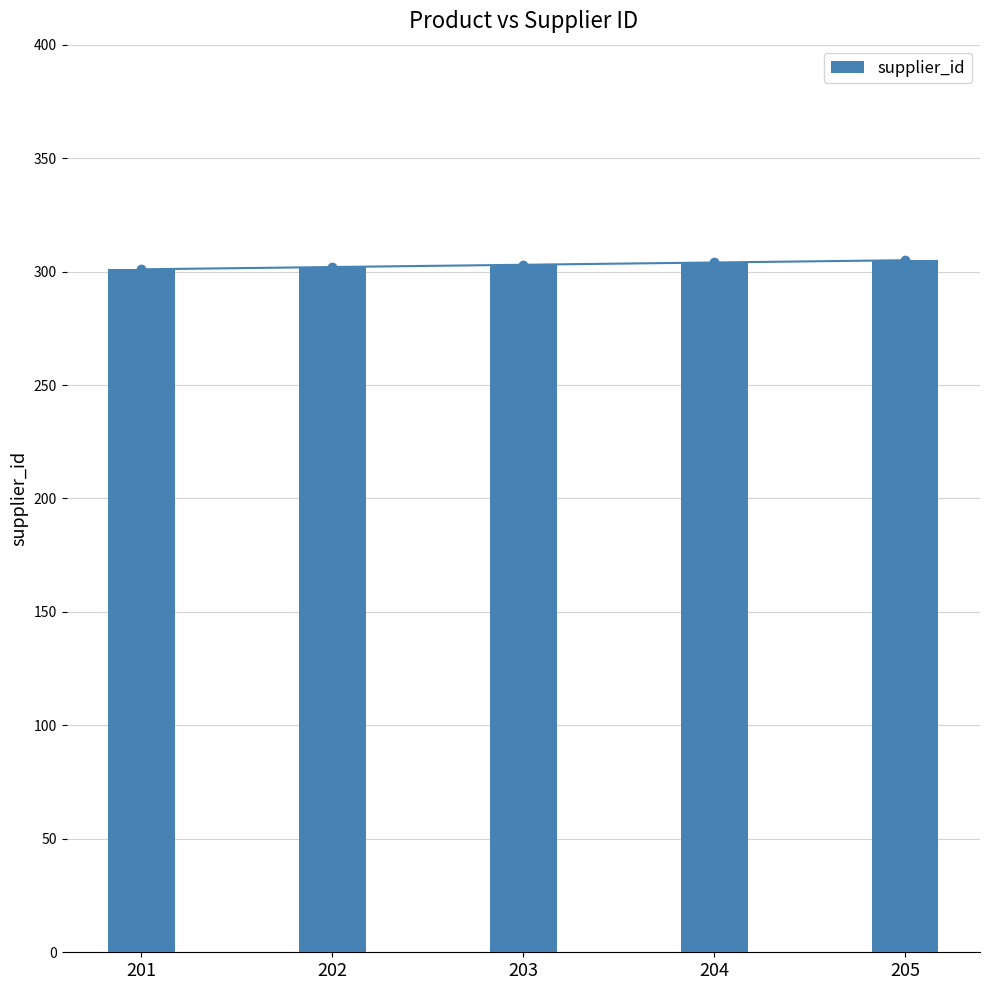

List the labels in order of value, largest first.

205, 204, 203, 202, 201